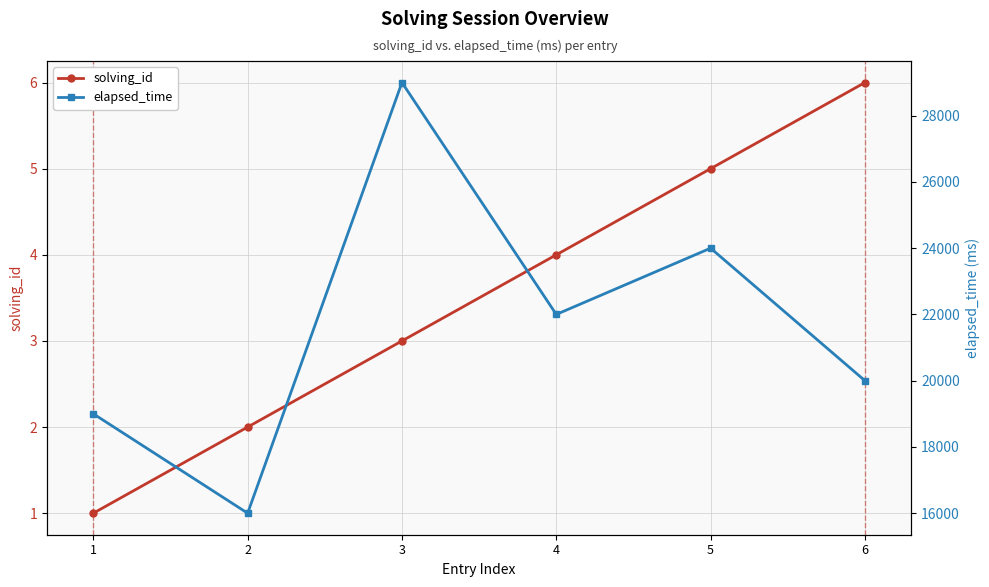

Is the value of elapsed_time at 2 greater than the value of solving_id at 2?

Yes